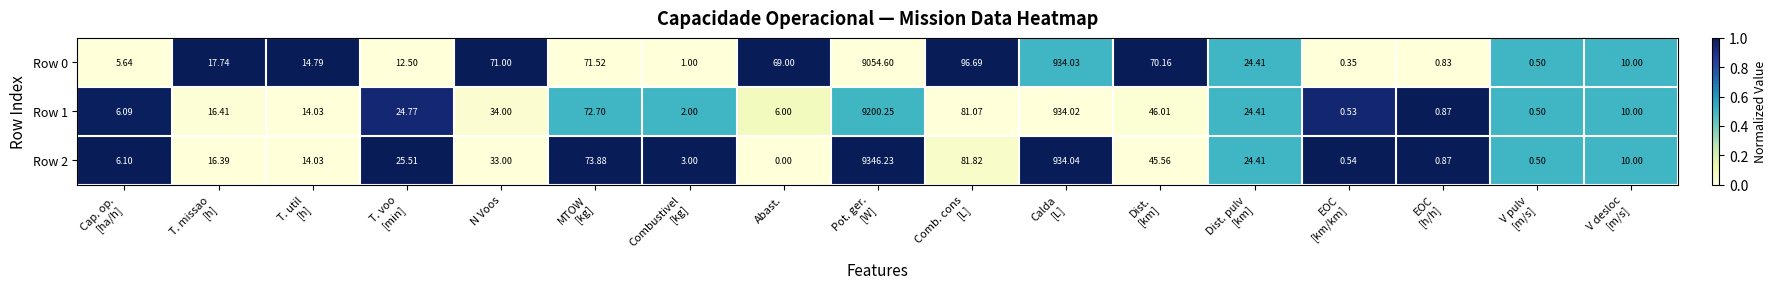

Which category has the lowest value across all series?

Abast.